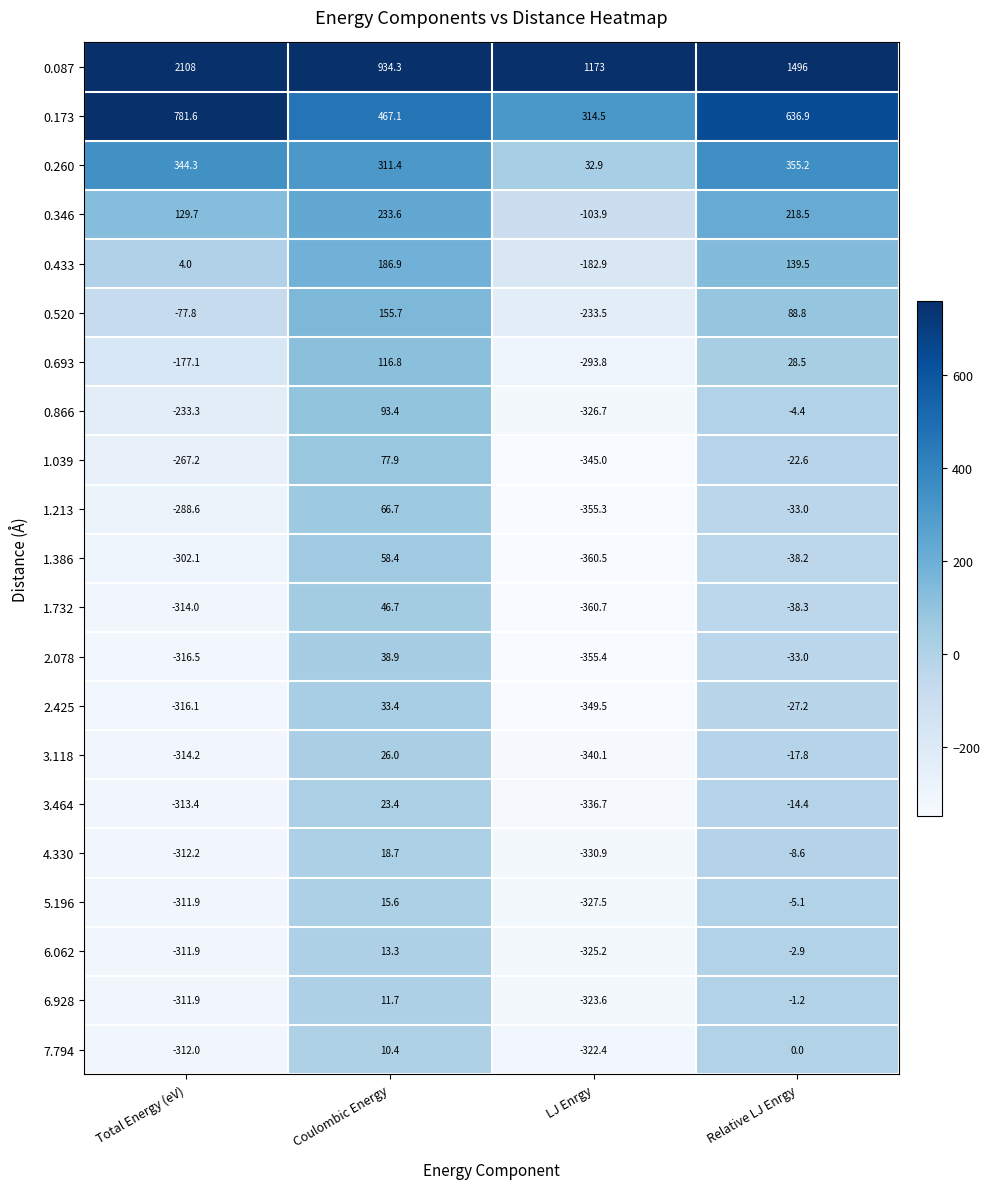

What is the difference between the 6.928 values at Total Energy (eV) and Coulombic Energy?

323.6